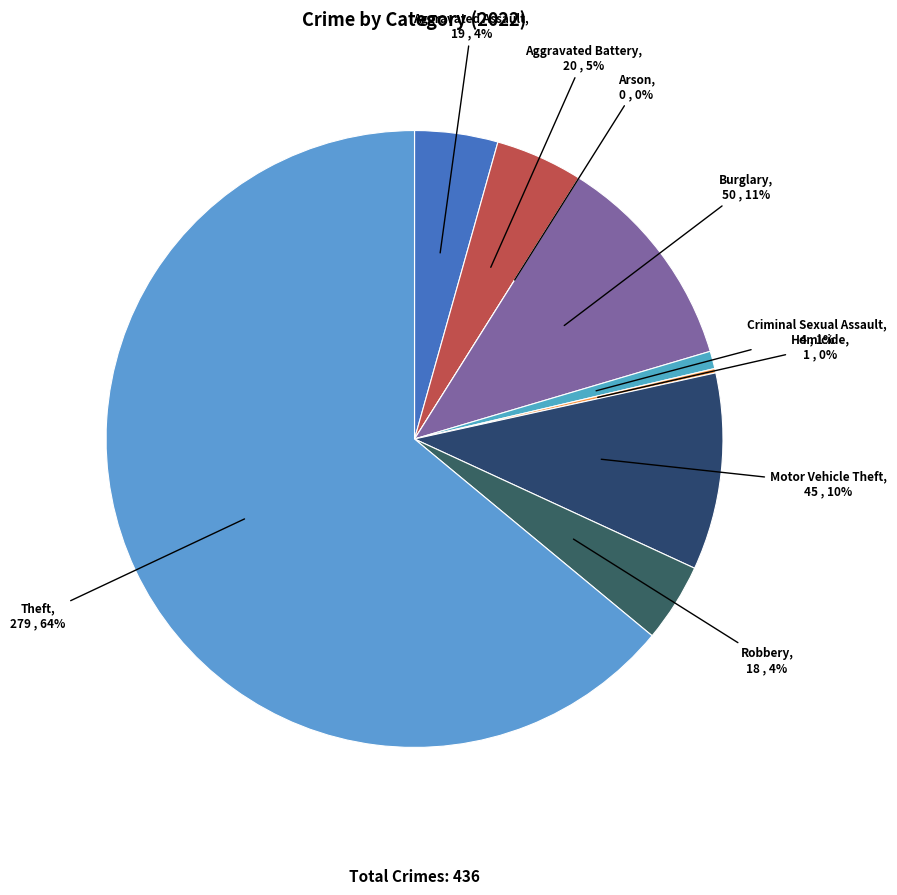

To the nearest percent, what is the average slice percentage?

11%